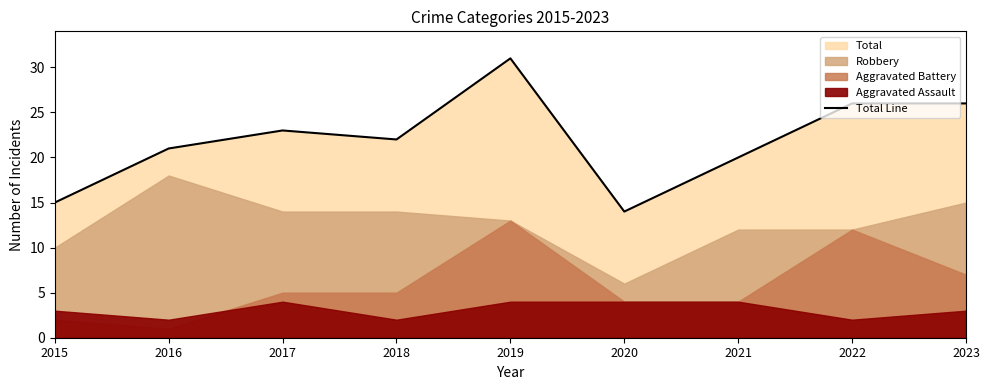

Is it true that Total Line equals 33 at 2017?

False